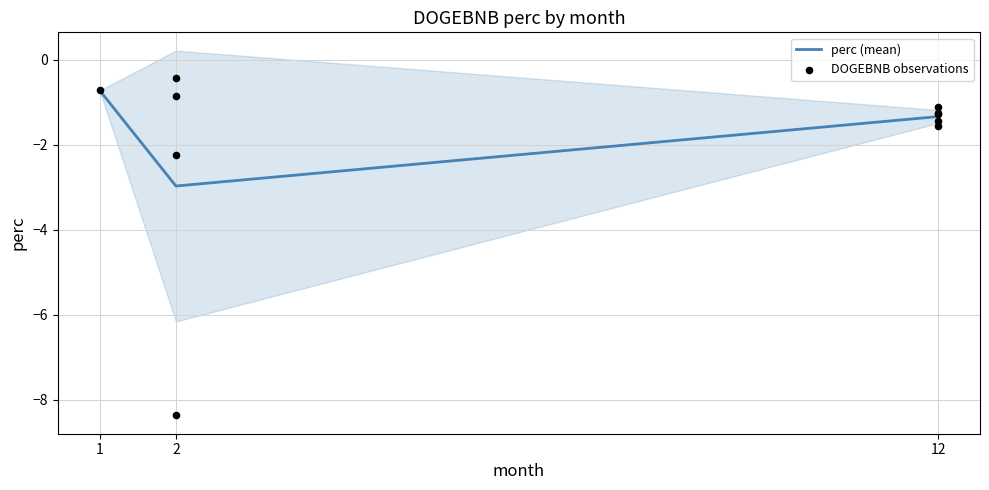

List the labels in order of perc (mean) value, smallest first.

2, 12, 1